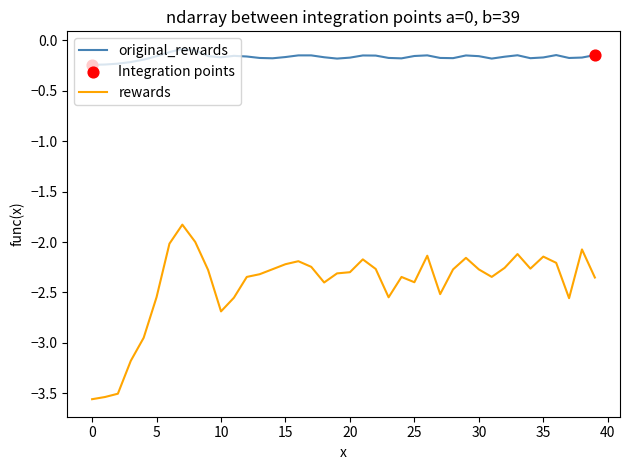

Rank the series by their average value, from lowest to highest.

rewards, original_rewards